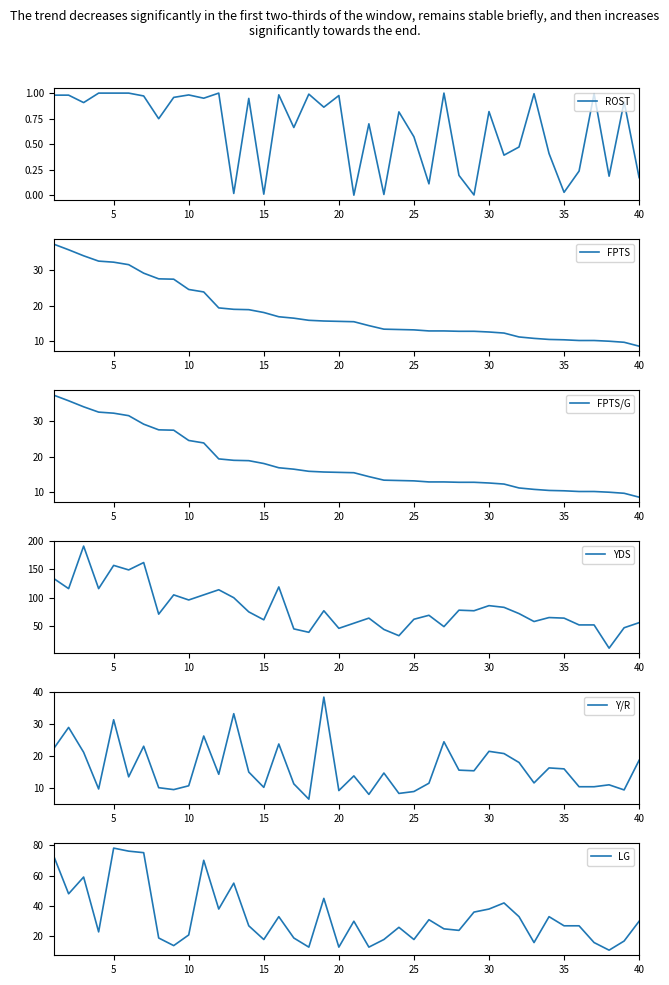

True or false: ROST and YDS cross at least once.

False